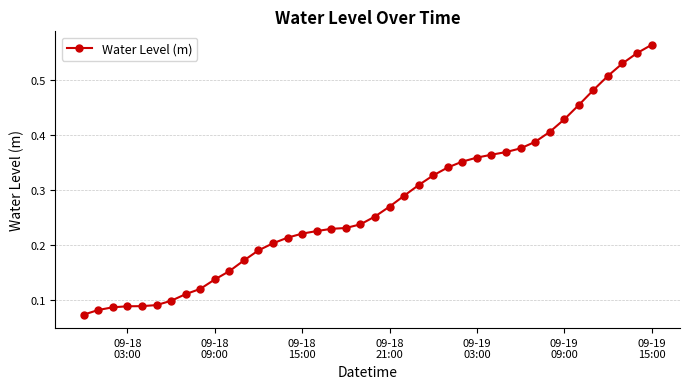

What is the sum of all values?

11.0